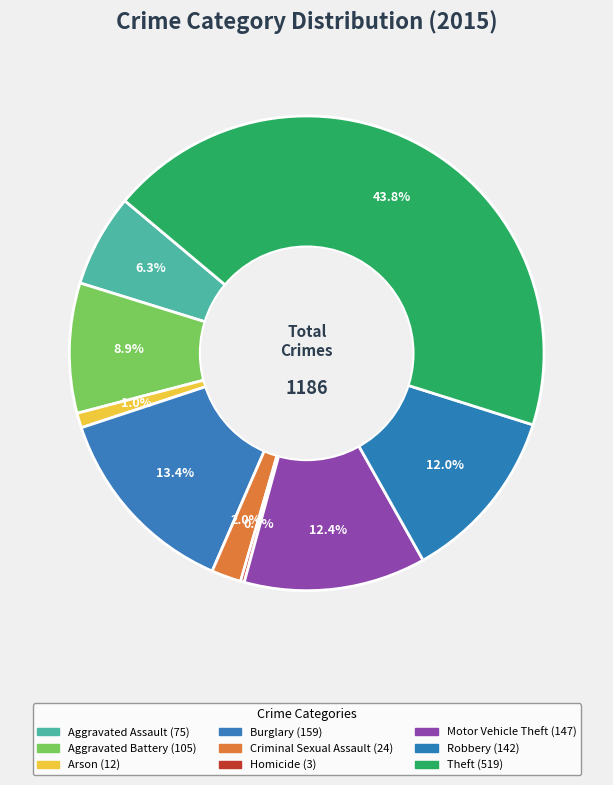

How many slices are in this pie chart?

9